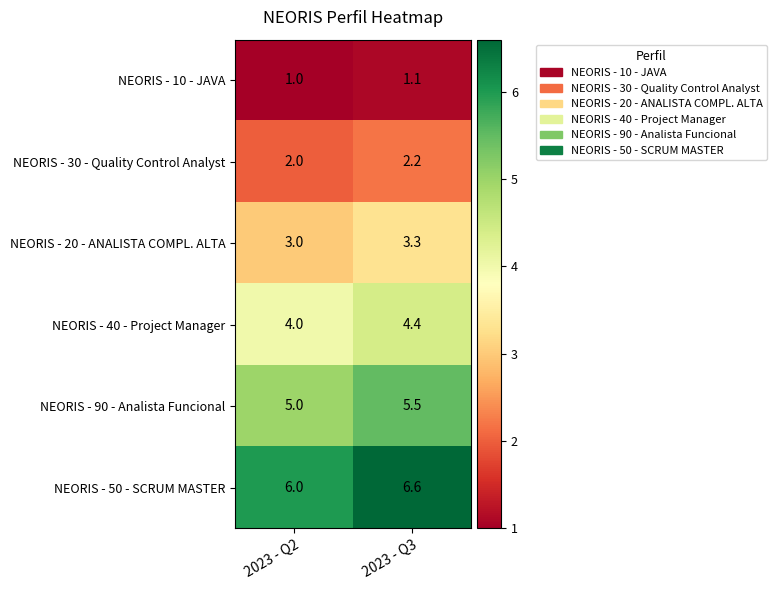

What is the spread (max minus min) of values at 2023 - Q2?

5.0